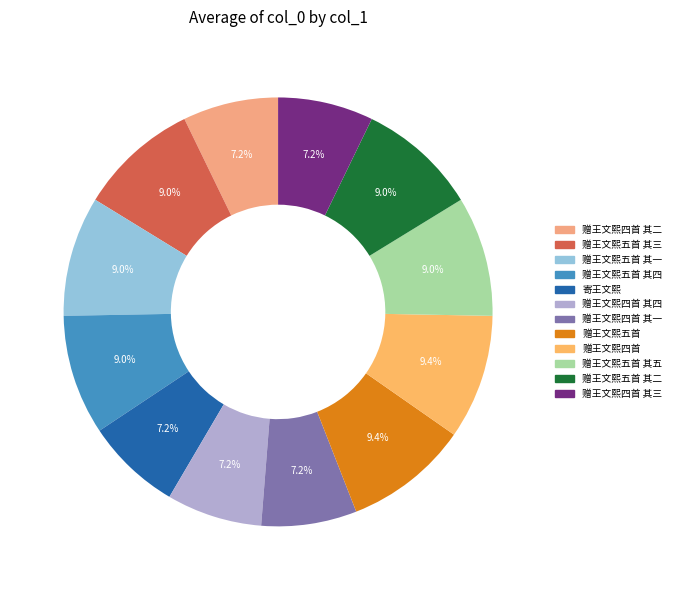

Approximately how many times larger is the value at 寄王文熙 compared to 赠王文熙五首 其四?

0.8